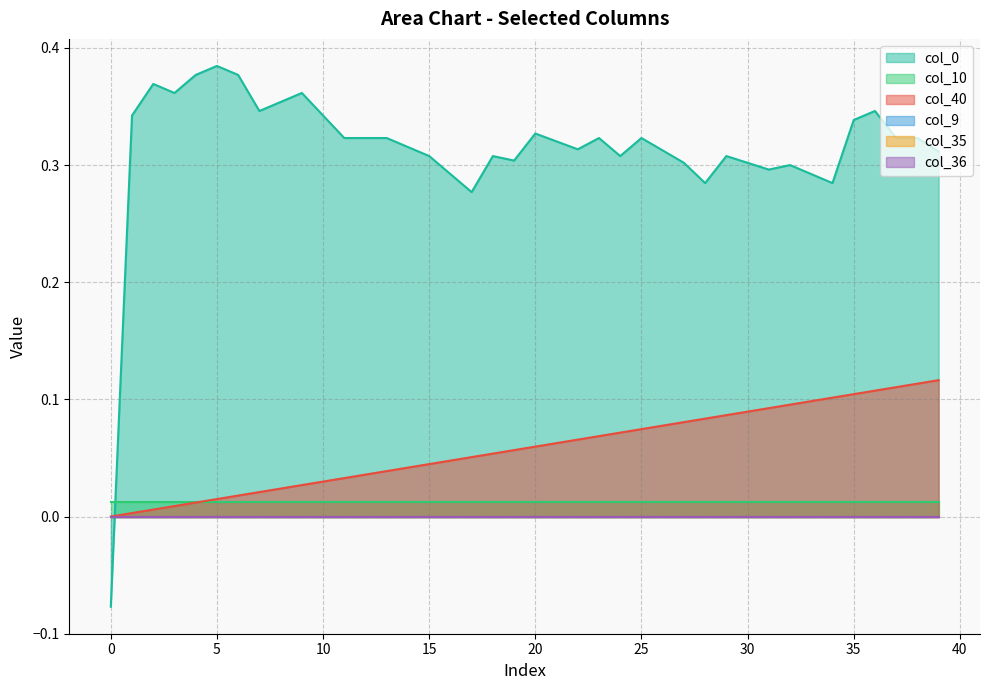

Which series changed the most between 0 and 8?

col_0